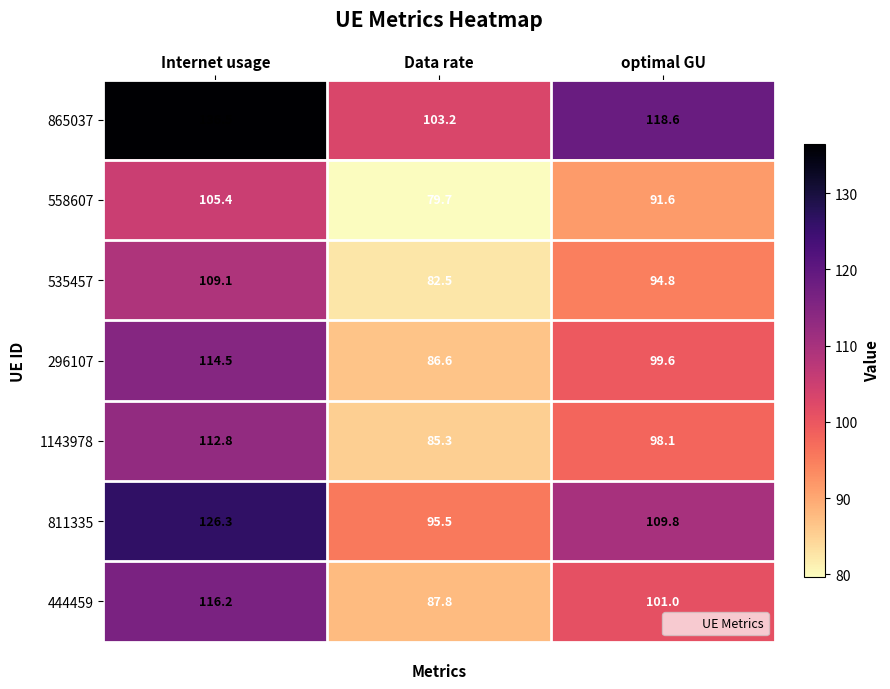

What is the difference between the maximum and minimum values in the 811335 series?

30.8